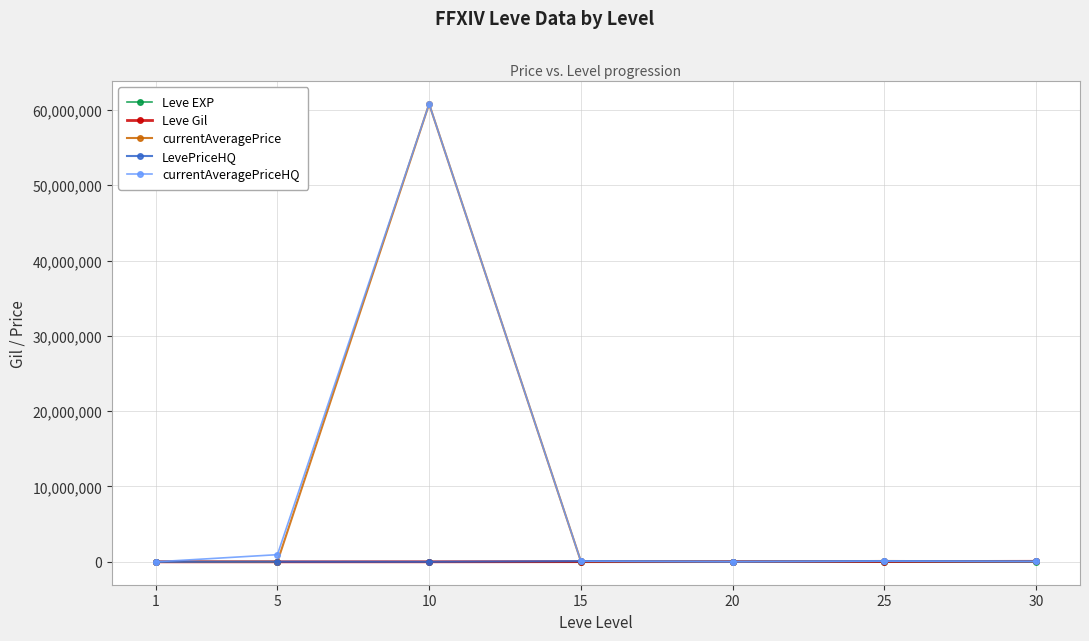

What is the minimum value for LevePriceHQ?

2276